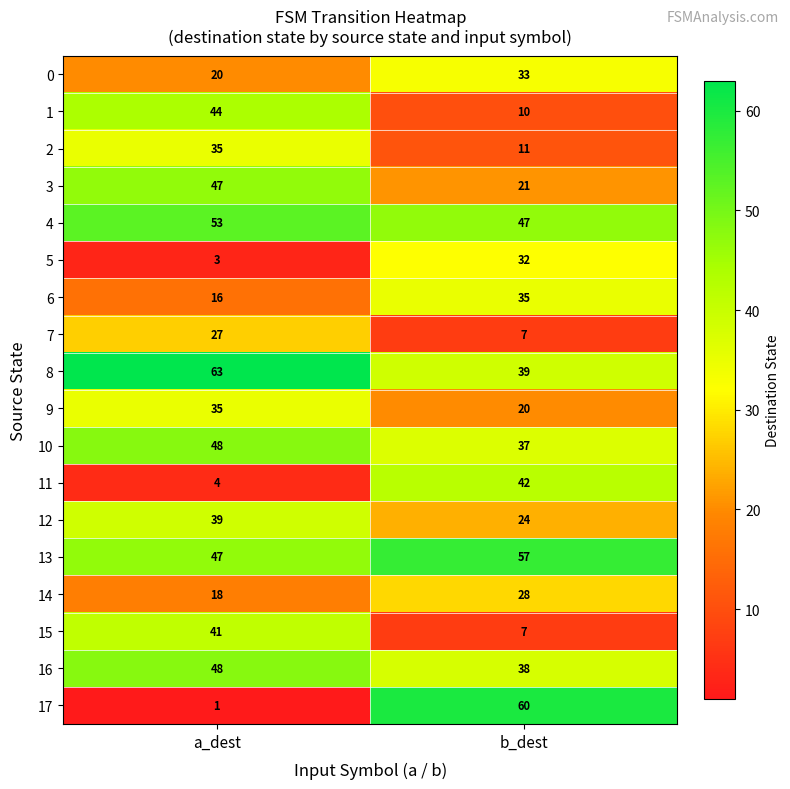

Which series changed the most between a_dest and b_dest?

17